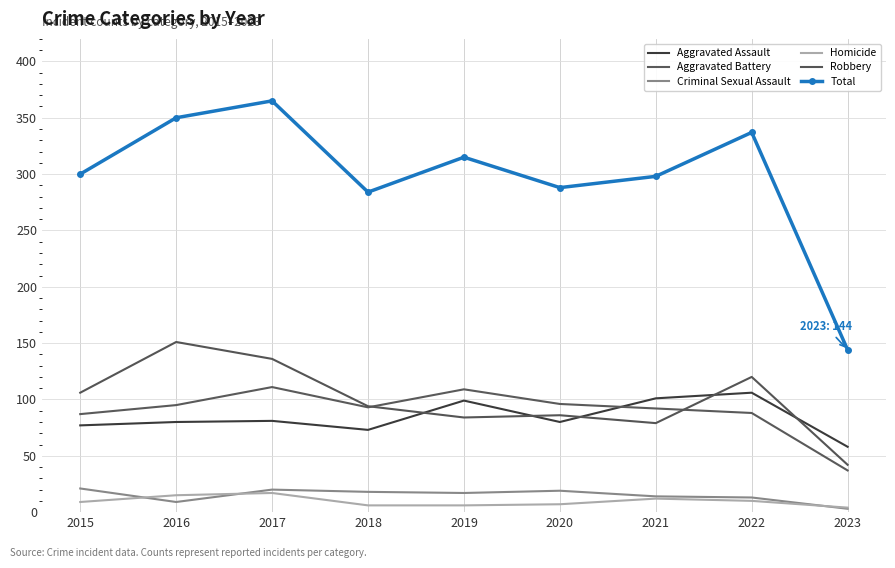

What is the greatest value displayed?

365